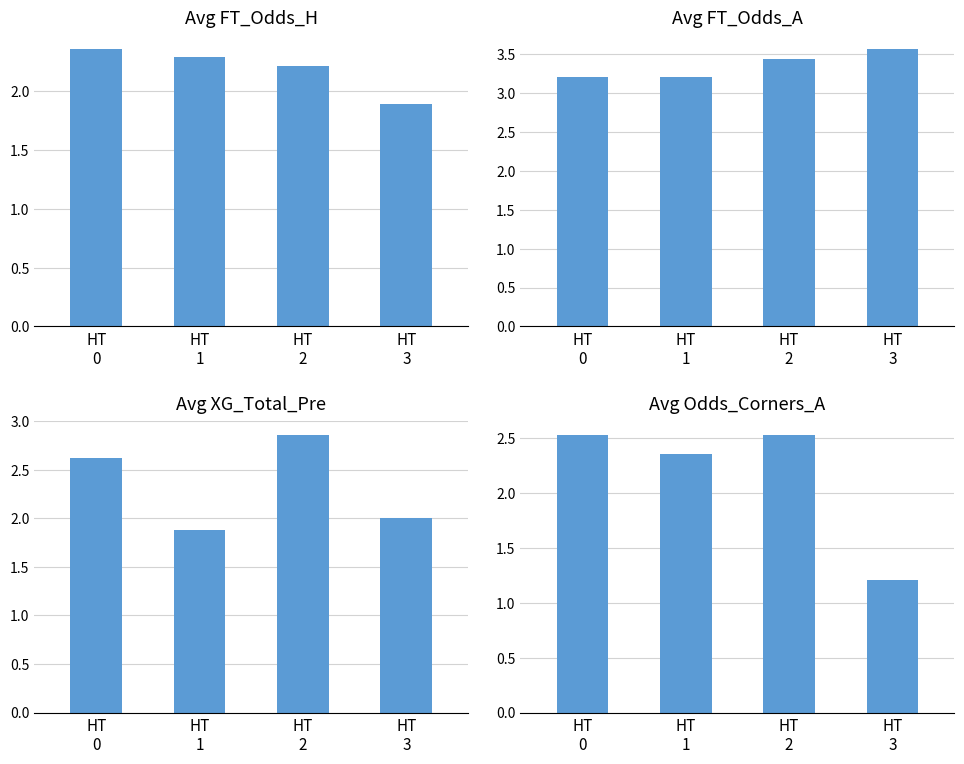

Which category has the highest value across all series?

HT
3